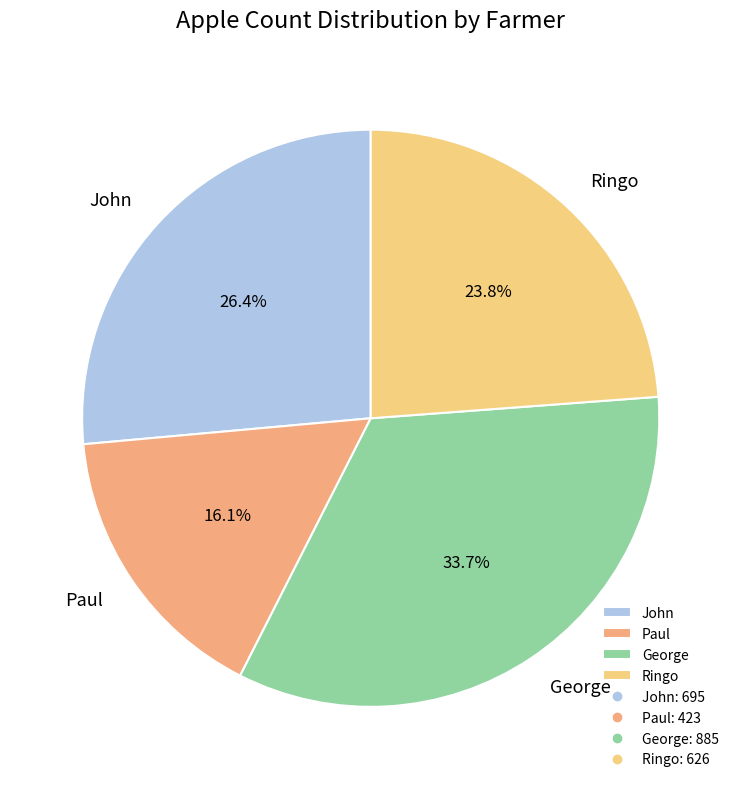

Approximately how many times larger is the value at George compared to John?

1.3